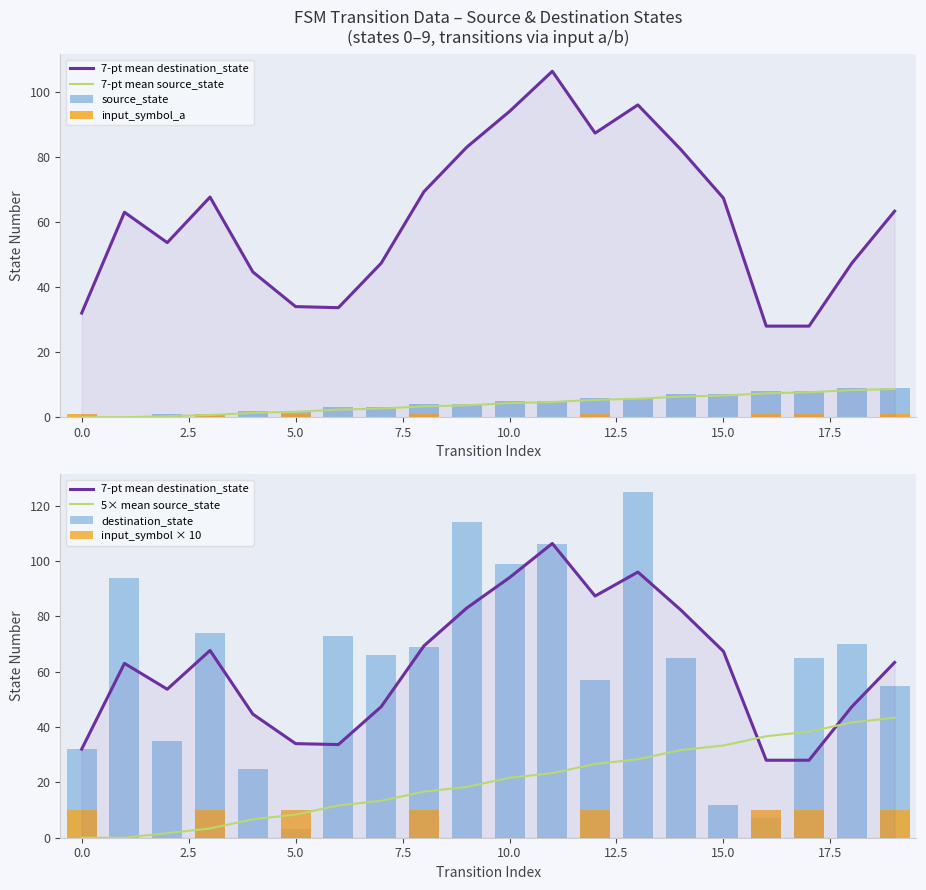

True or false: output_symbol has a value of -6 at 10.

False